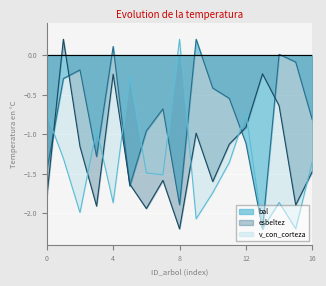

What is the minimum value shown in the chart?

-2.2